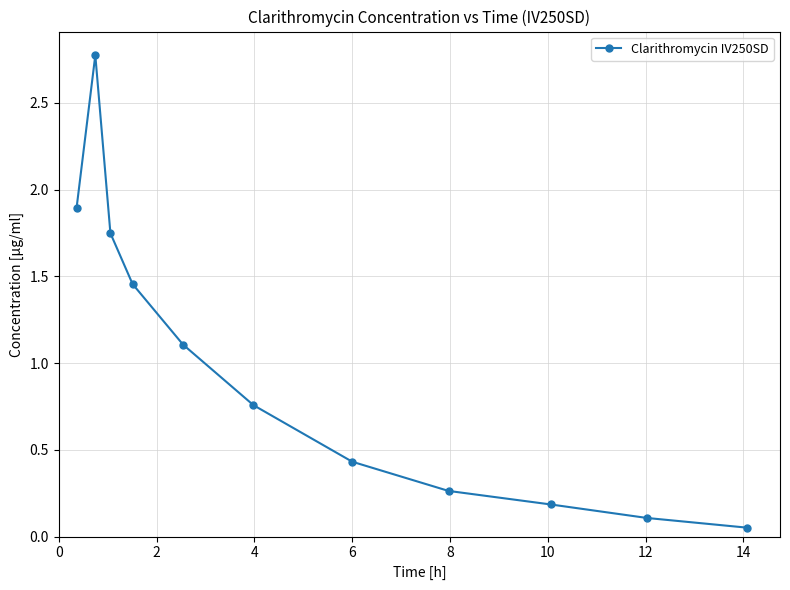

How many lines are shown in the chart?

1